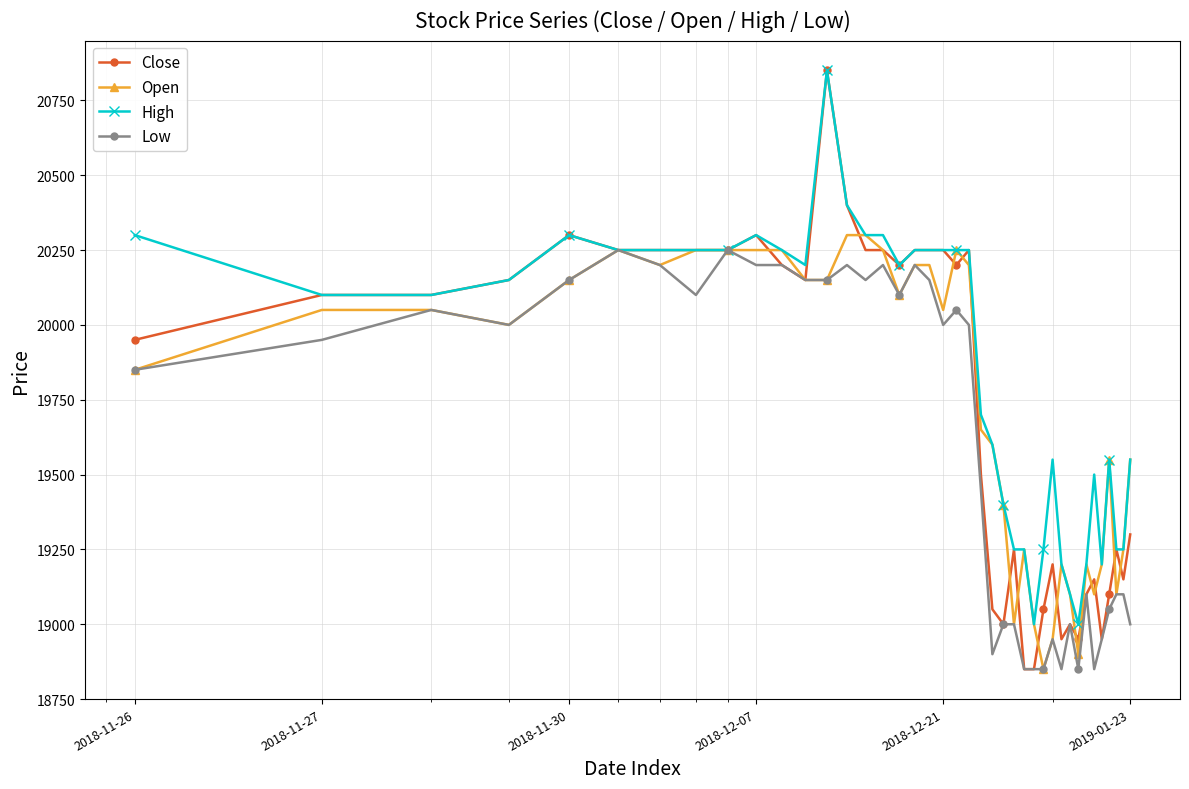

What is the value of the High point at the 9th from the left?

20250